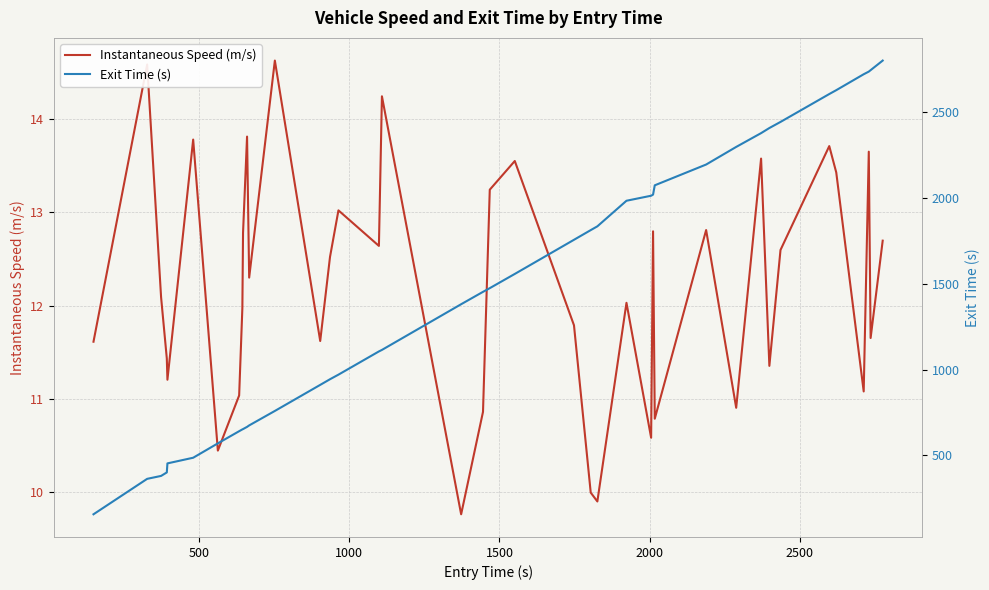

Count the number of data series in this chart.

2